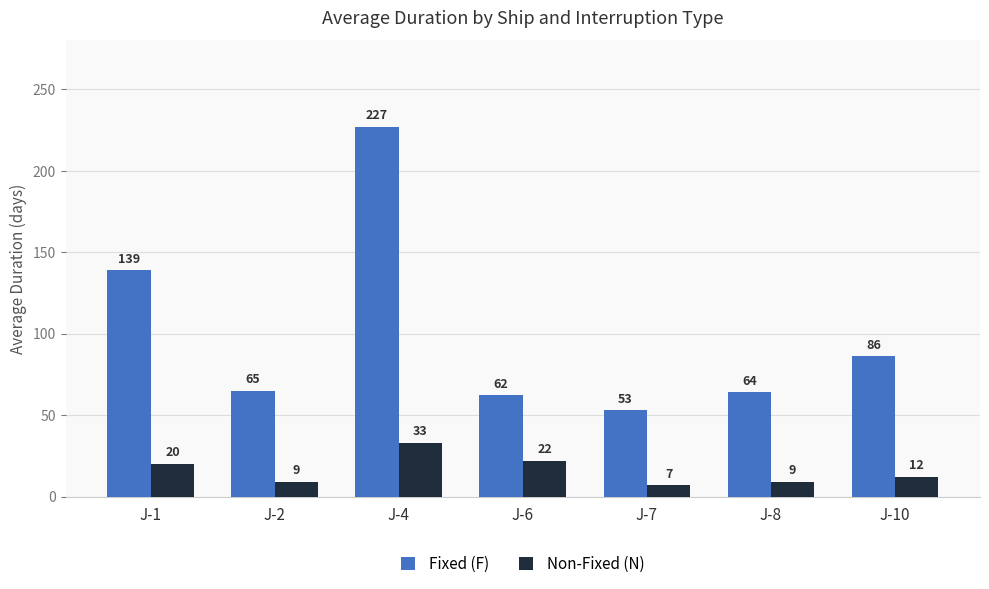

At which category is the sum across all series the highest?

J-4